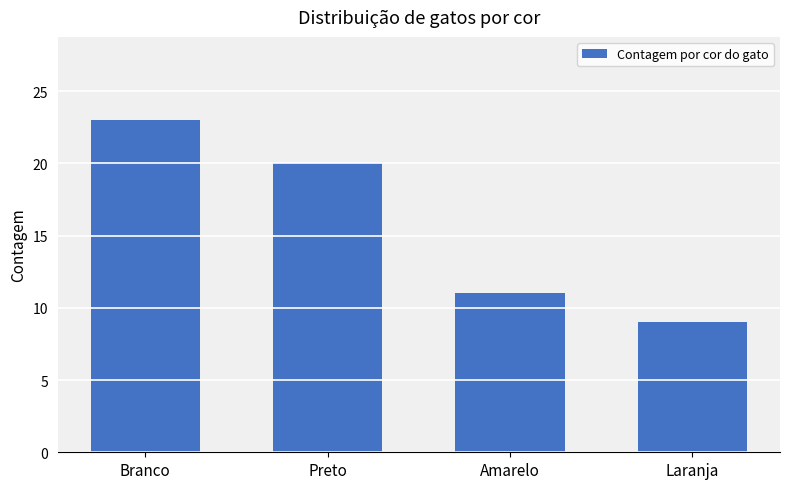

Is it true that the value at Laranja is 9?

True